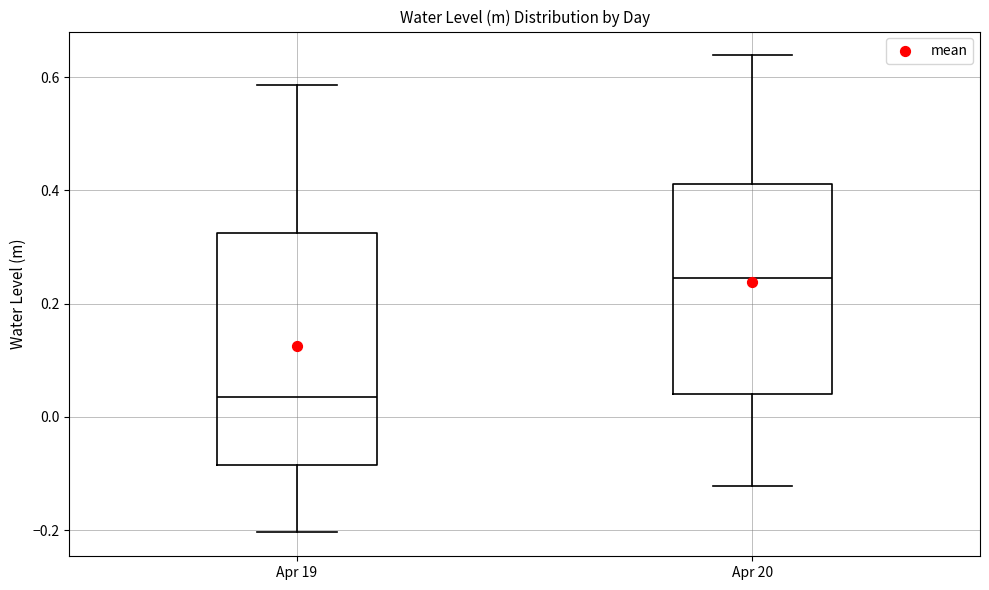

Which box is the tallest, from its lower edge to its upper edge?

Apr 19